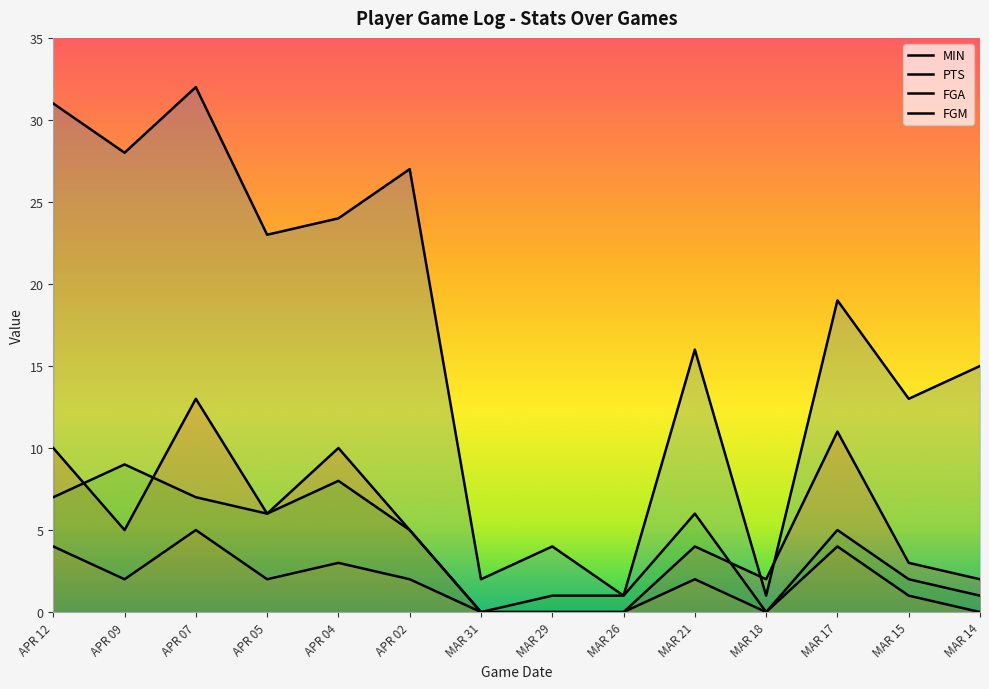

Rank the series at MAR 17 from highest to lowest value.

MIN, PTS, FGA, FGM